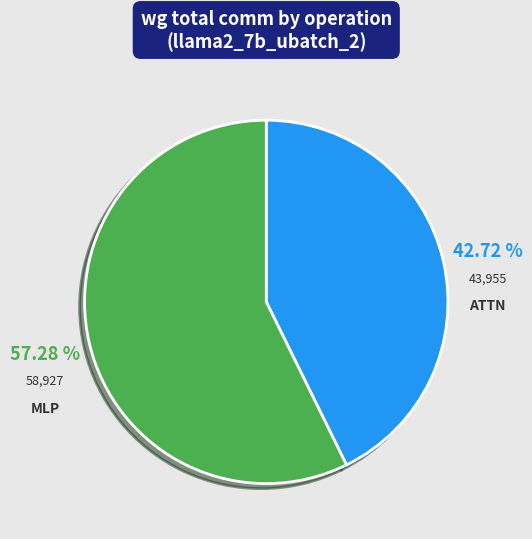

What is the majority slice?

MLP